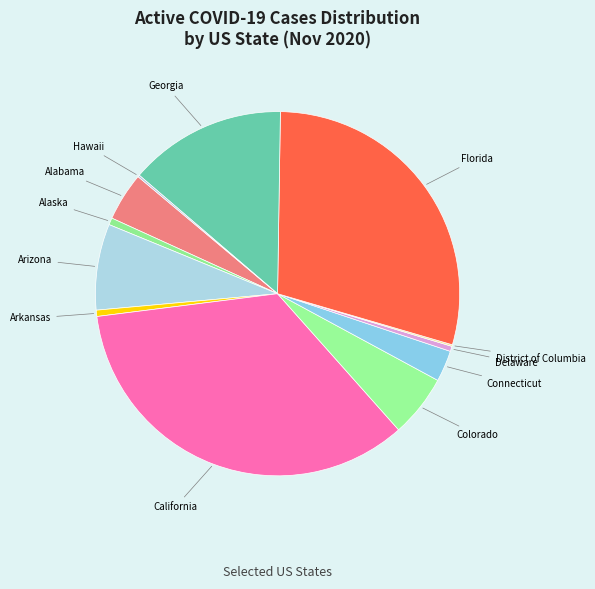

Rank the categories by value from highest to lowest.

California, Florida, Georgia, Arizona, Colorado, Alabama, Connecticut, Alaska, Arkansas, Delaware, Hawaii, District of Columbia